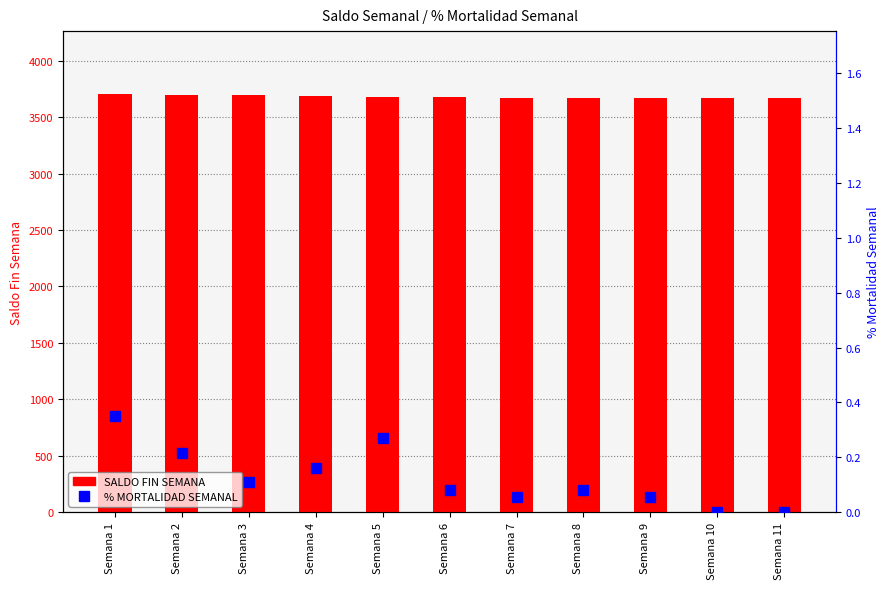

What is the greatest value displayed?

3707.0